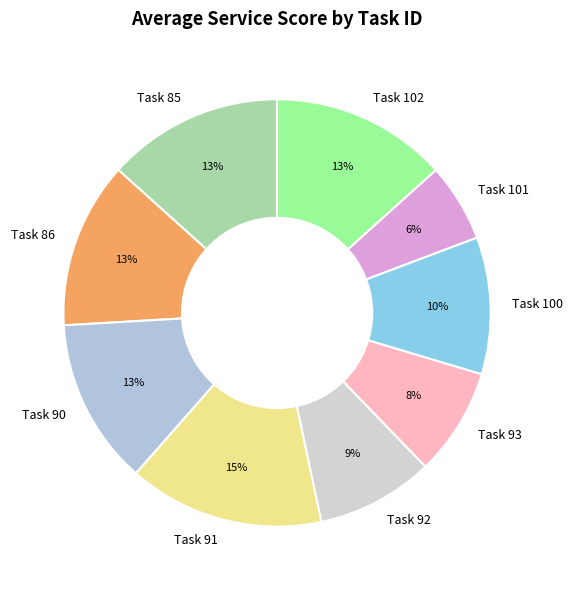

To the nearest percent, what is the combined percentage of Task 90 and Task 101?

19%